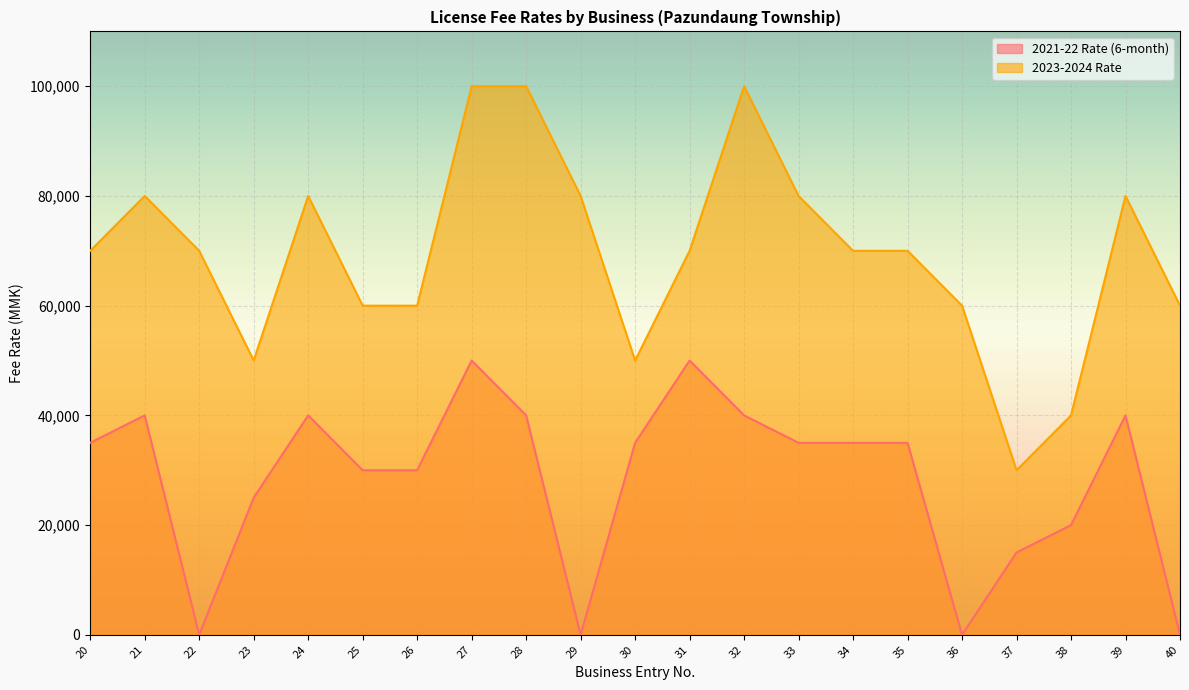

What is the average value of the 2023-2024 Rate series?

69524